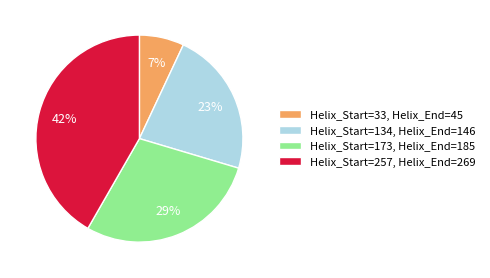

Which category has the smallest portion of the pie?

Helix_Start=33, Helix_End=45